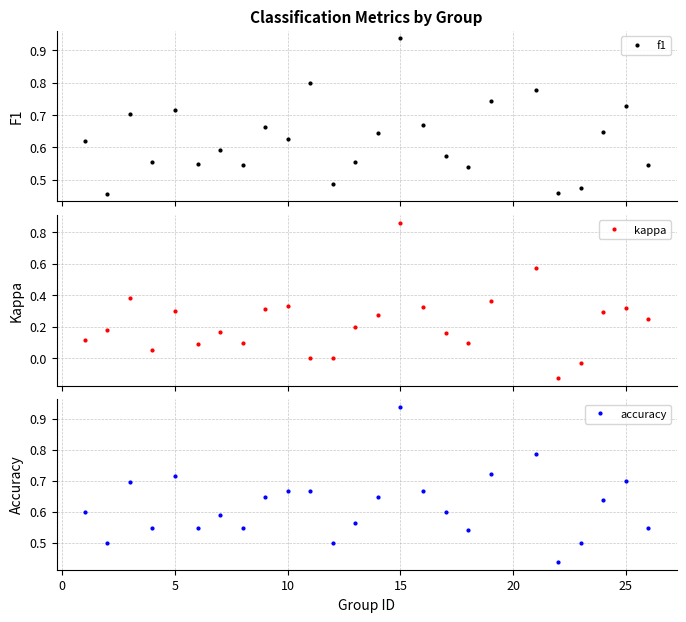

In f1, how many points are higher than both neighbors (excluding endpoints)?

8